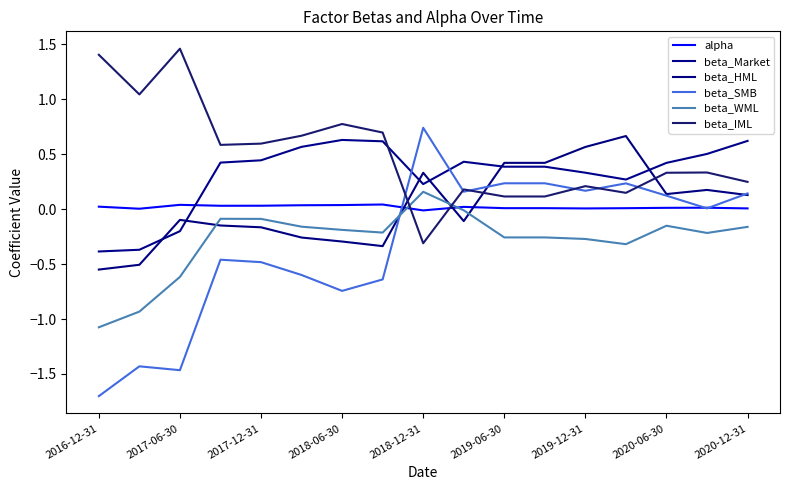

Does the chart have visible grid lines?

No